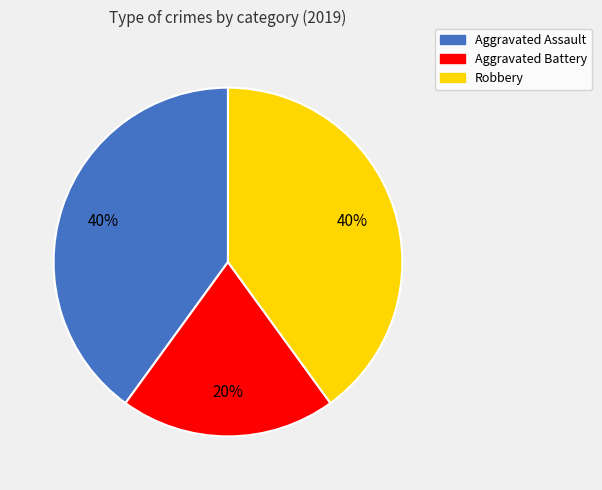

Does any single category account for the majority?

No